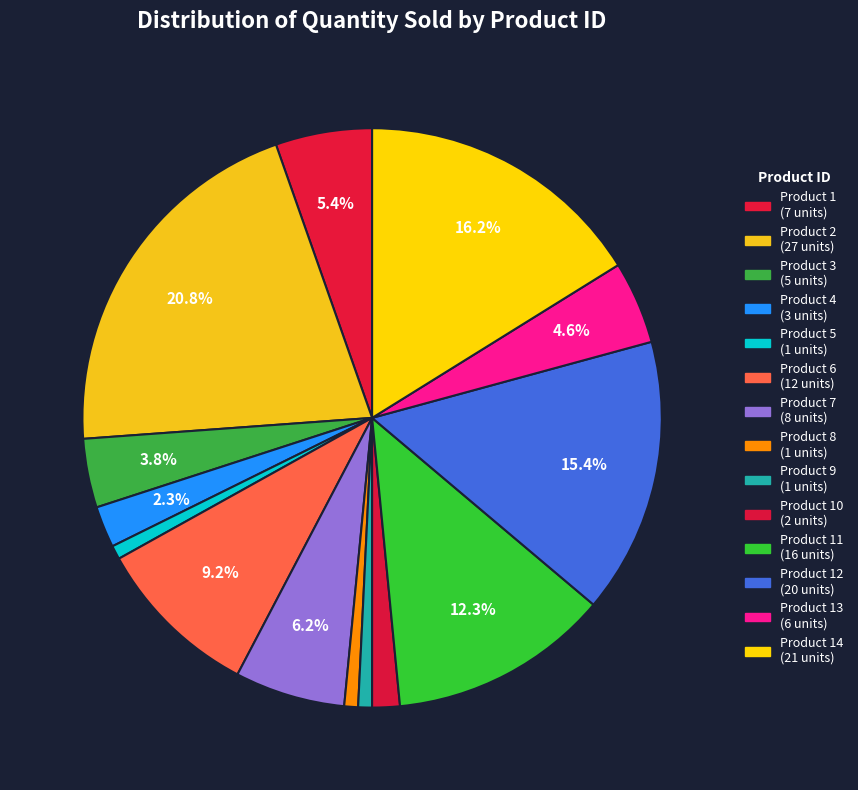

Count the number of slices in the pie.

14